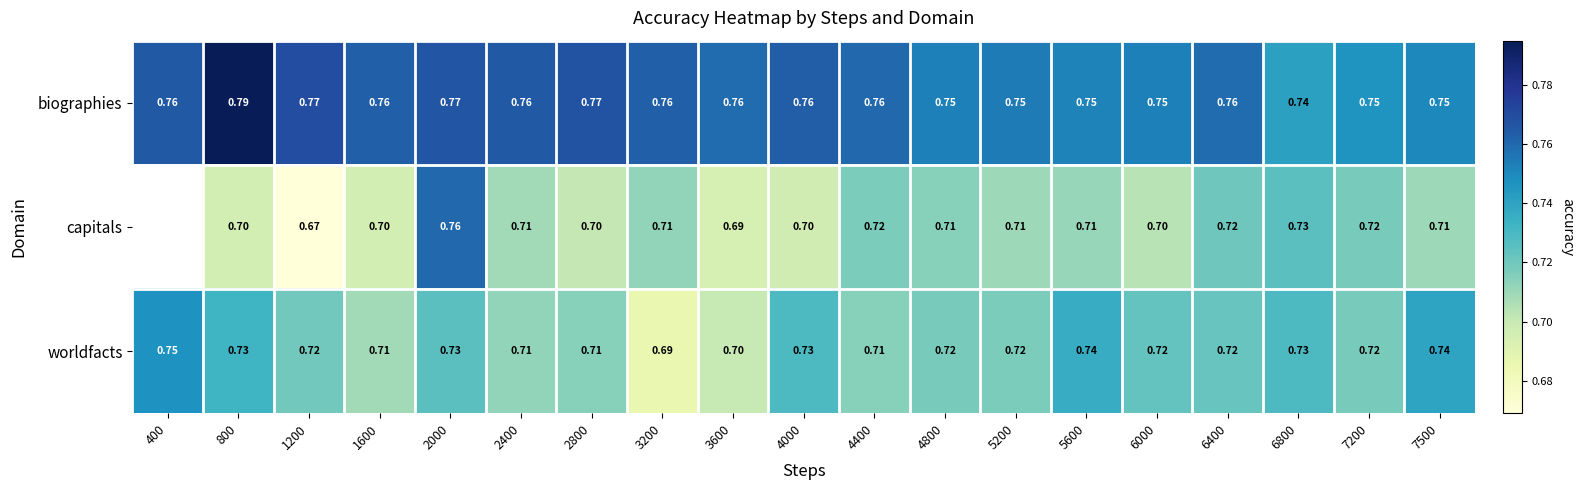

Is it true that capitals equals 1.3 at 3200?

False